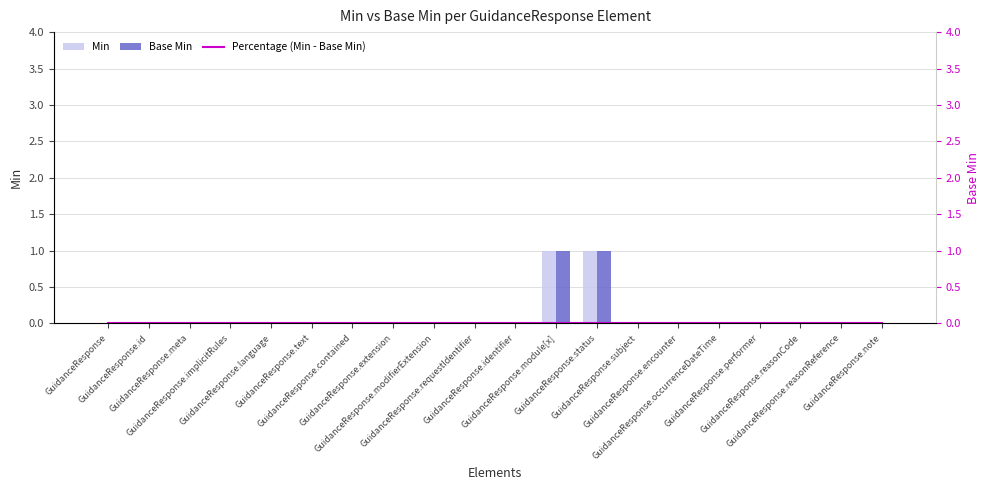

List the series in order of their peak value, highest first.

Min, Base Min, Percentage (Min - Base Min)